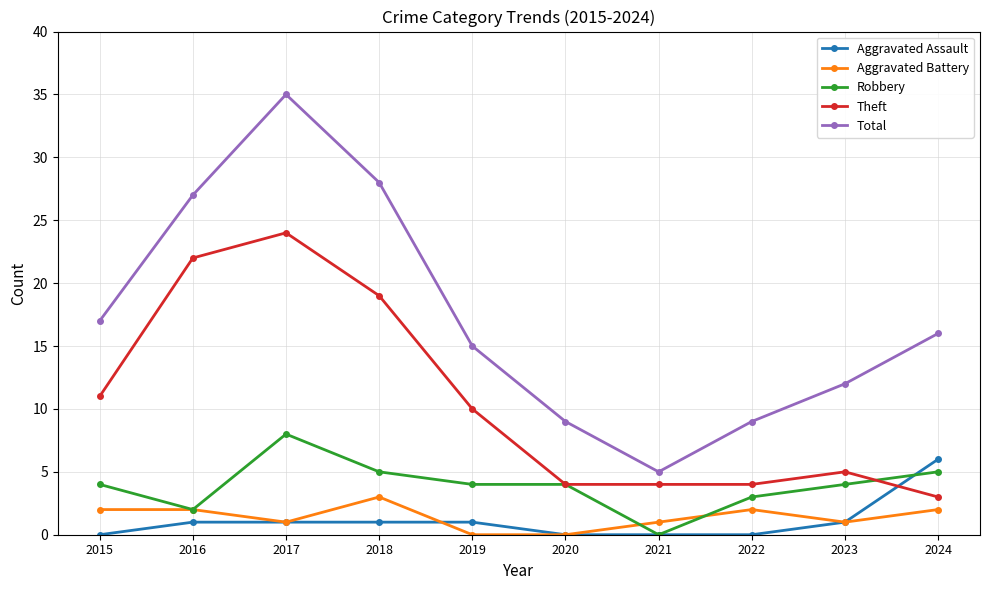

True or false: Aggravated Battery and Total cross at least once.

False